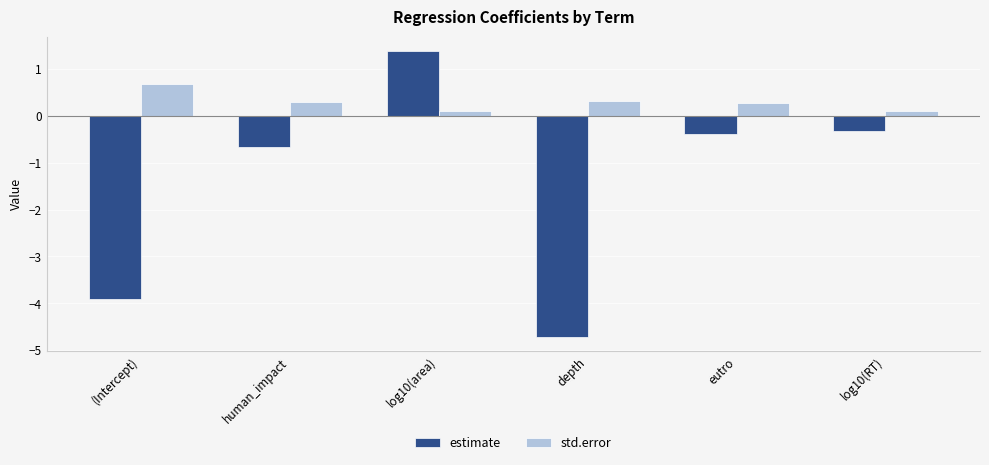

What is the difference between the second highest and minimum values in the std.error series?

0.2